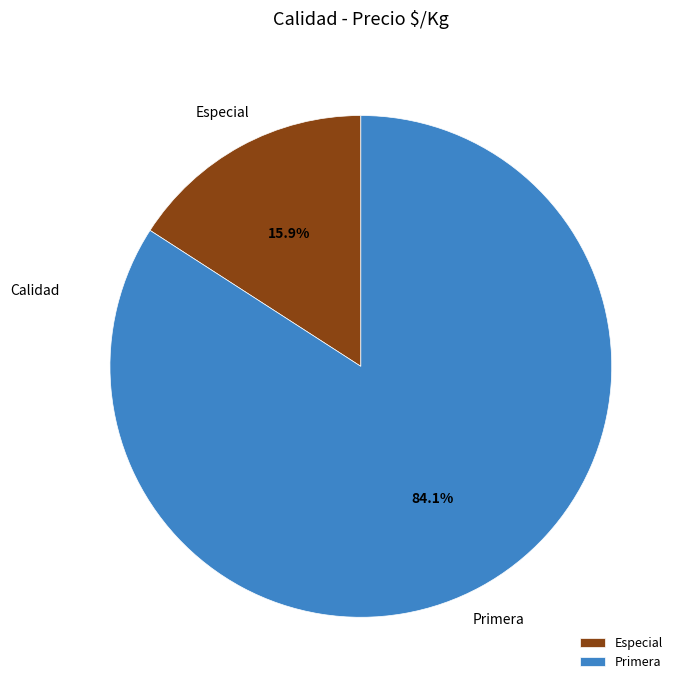

What portion of the pie excludes Primera?

15.9%